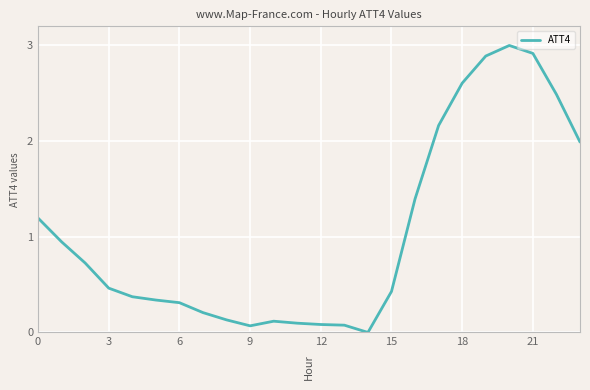

What is the maximum value shown in the chart?

3.0